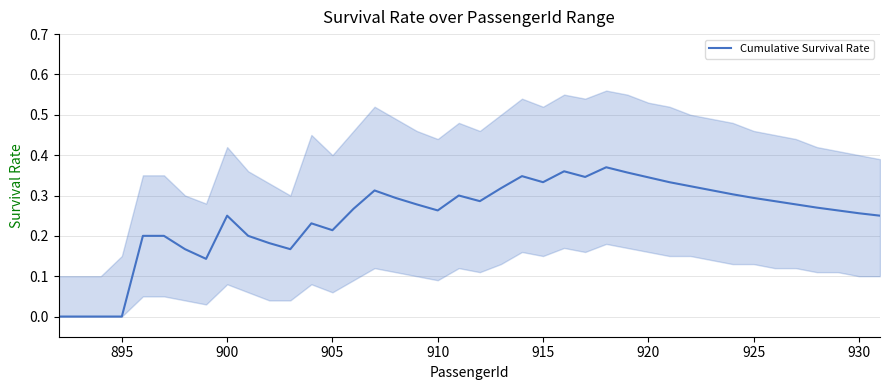

How many values are above zero?

36